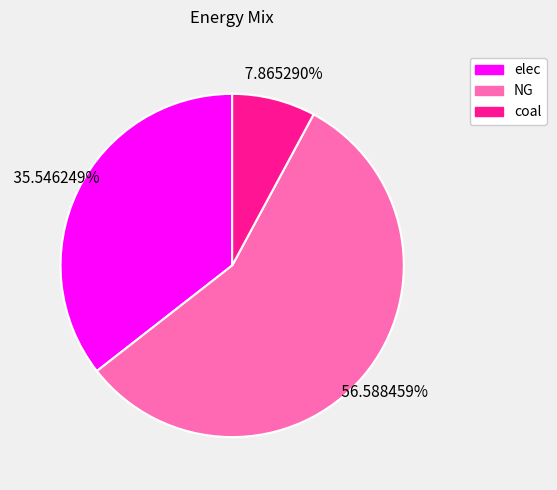

What is the ratio of the value at NG to the value at coal?

7.2